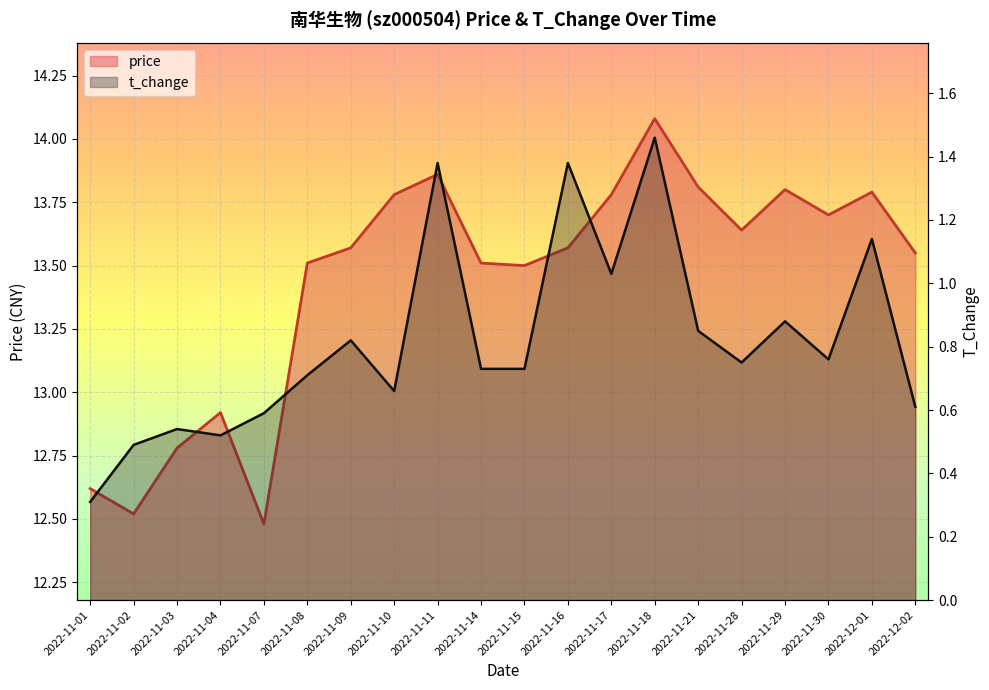

True or false: price and t_change cross at least once.

False